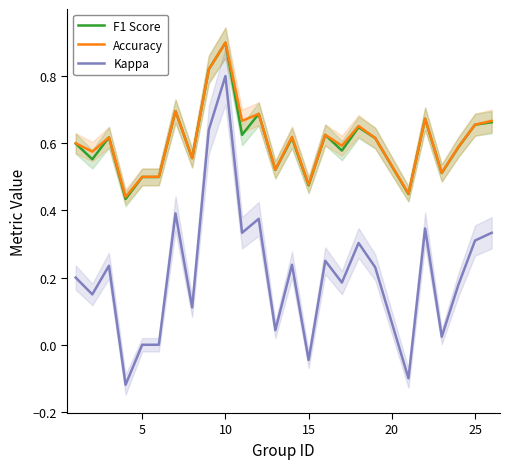

How many data points does each series have?

25